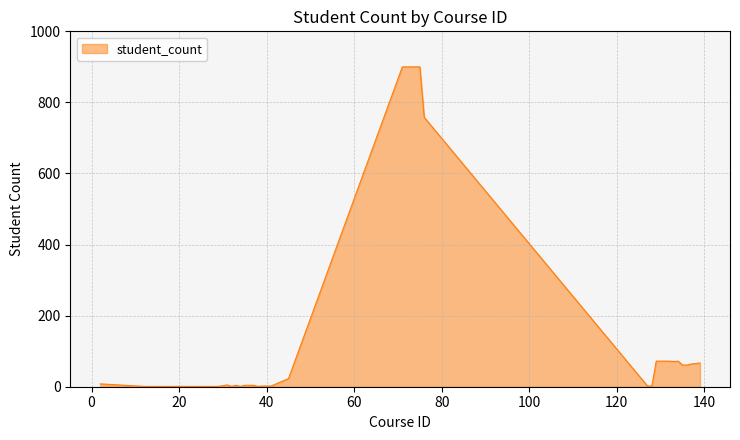

What is the greatest value displayed?

900